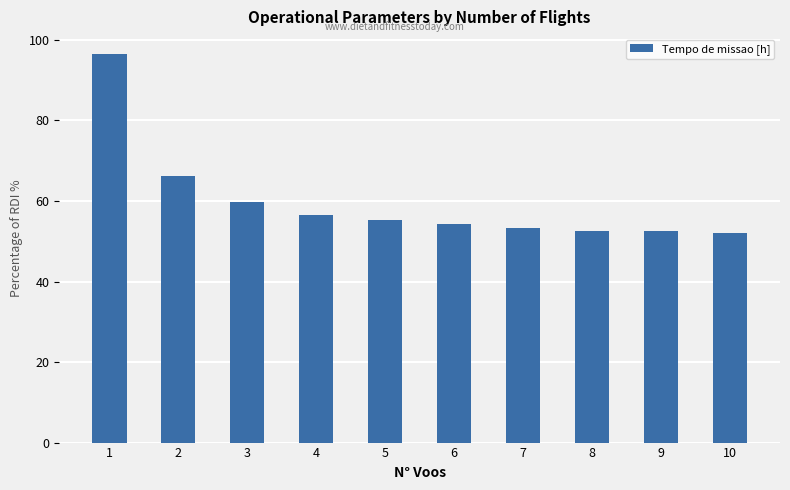

What is the change in value from 3 to 8?

-7.0